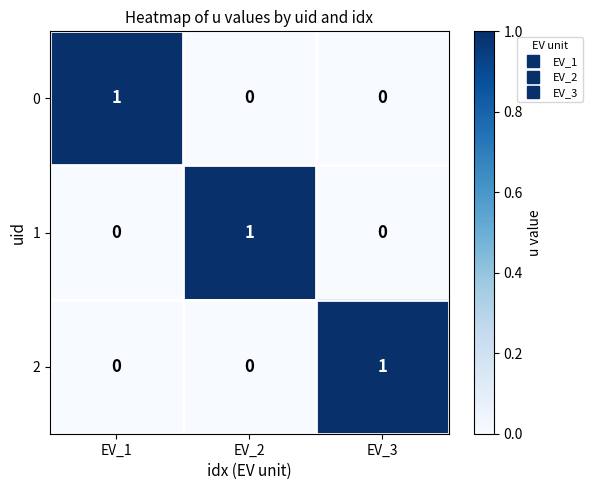

Is it true that 2 equals 0 at EV_2?

True